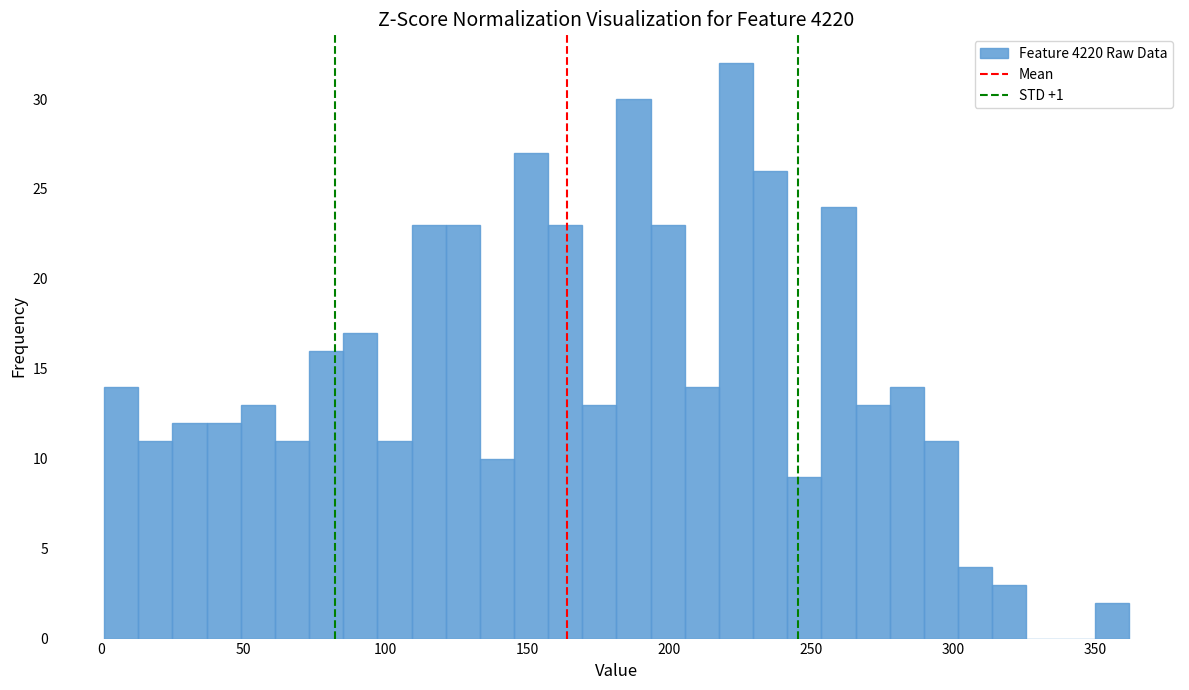

Read against the x-axis, roughly where is the centre of the tallest bar?

225